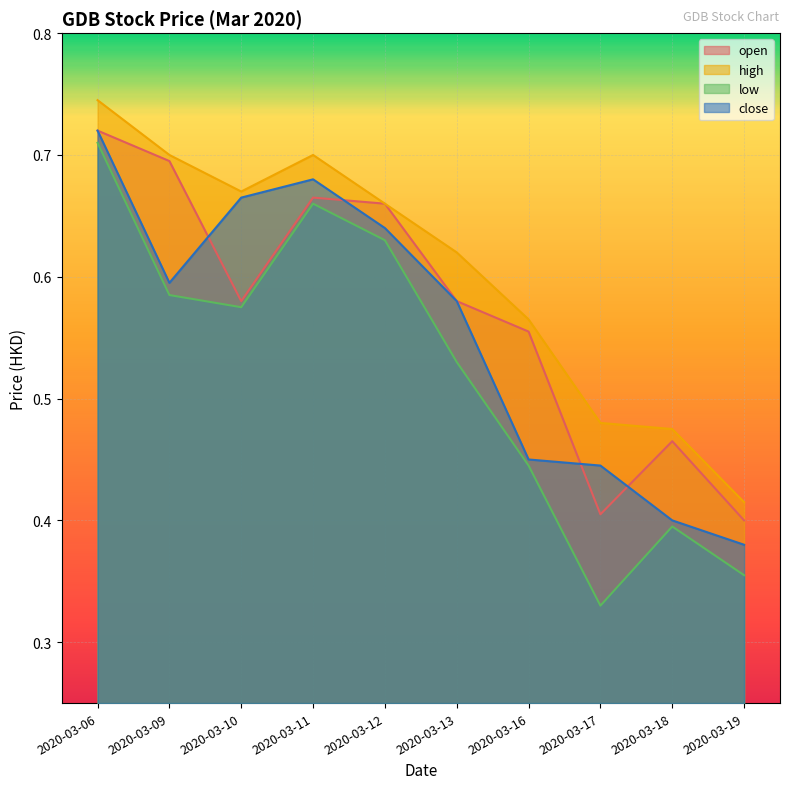

At how many categories does at least one series exceed 0?

10